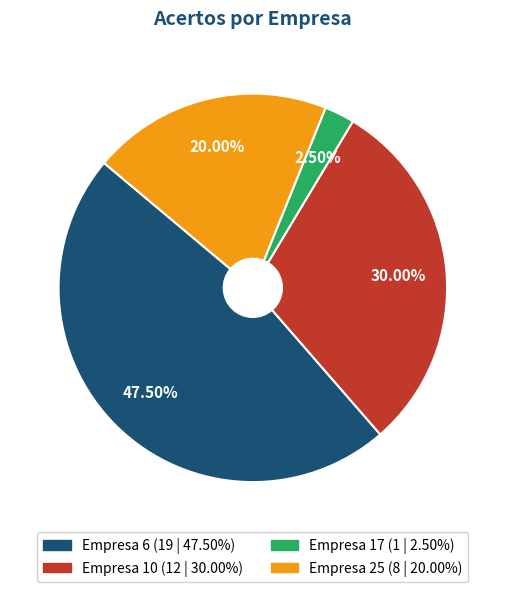

How many segments does this pie chart have?

4